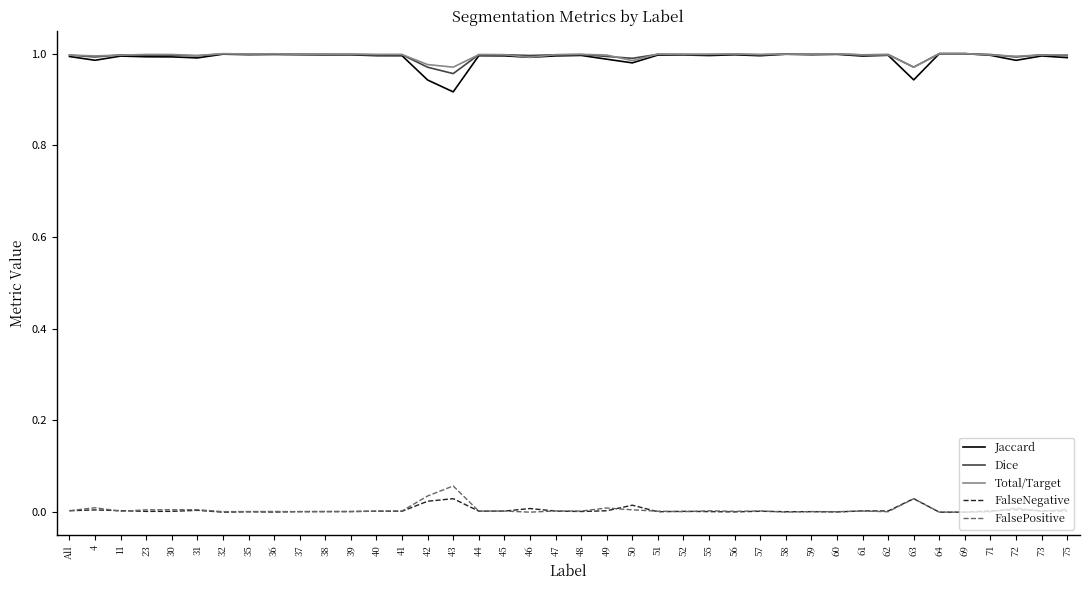

True or false: Total/Target and FalseNegative cross at least once.

False